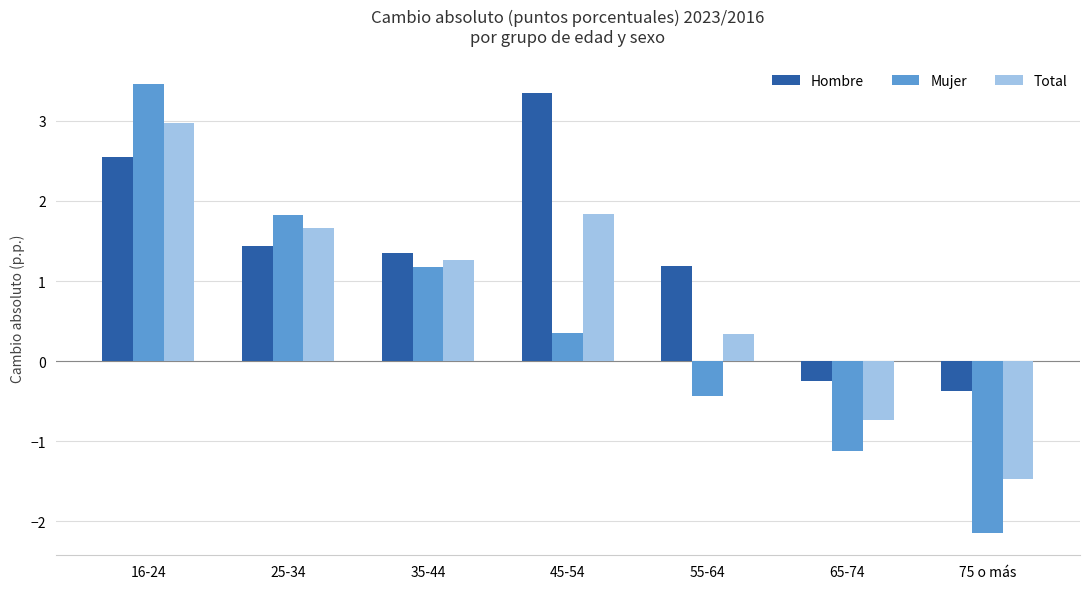

Between 16-24 and 75 o más, which series saw the biggest shift?

Mujer